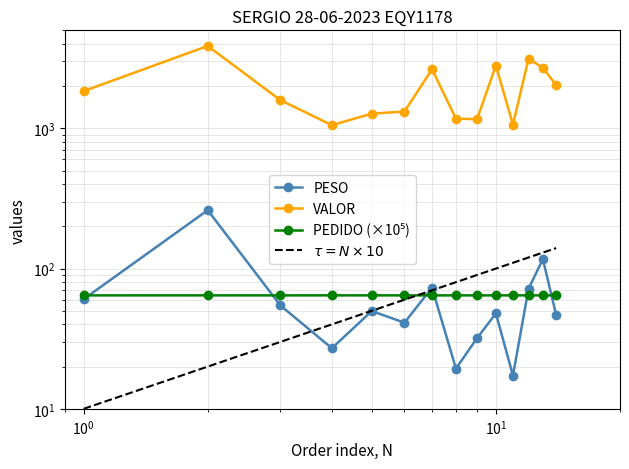

Which series changed the most between 5 and 13?

VALOR